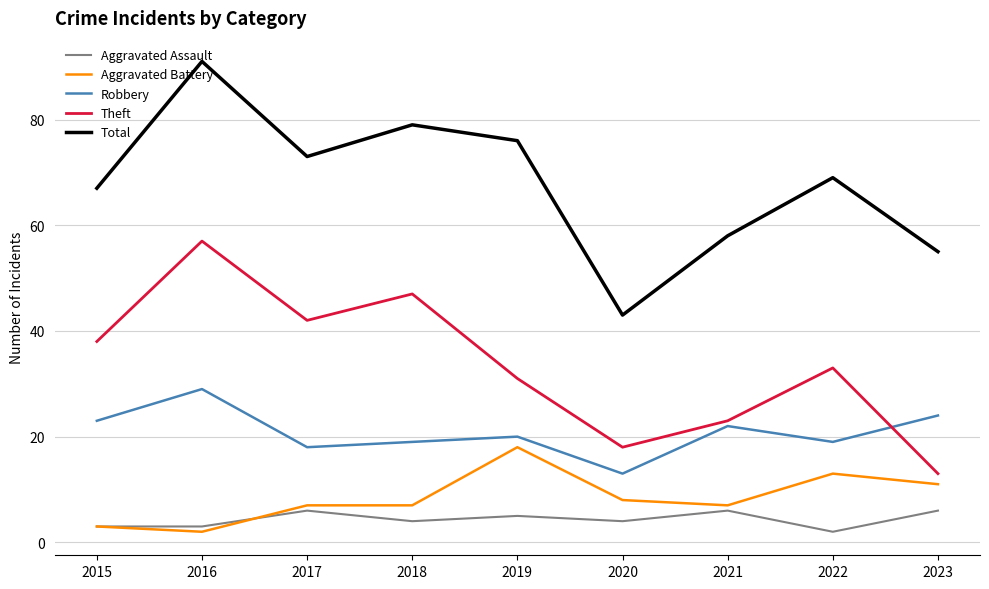

Reading left to right, extract all data points from this chart.

Aggravated Assault: 3	3	6	4	5	4	6	2	6
Aggravated Battery: 3	2	7	7	18	8	7	13	11
Robbery: 23	29	18	19	20	13	22	19	24
Theft: 38	57	42	47	31	18	23	33	13
Total: 67	91	73	79	76	43	58	69	55